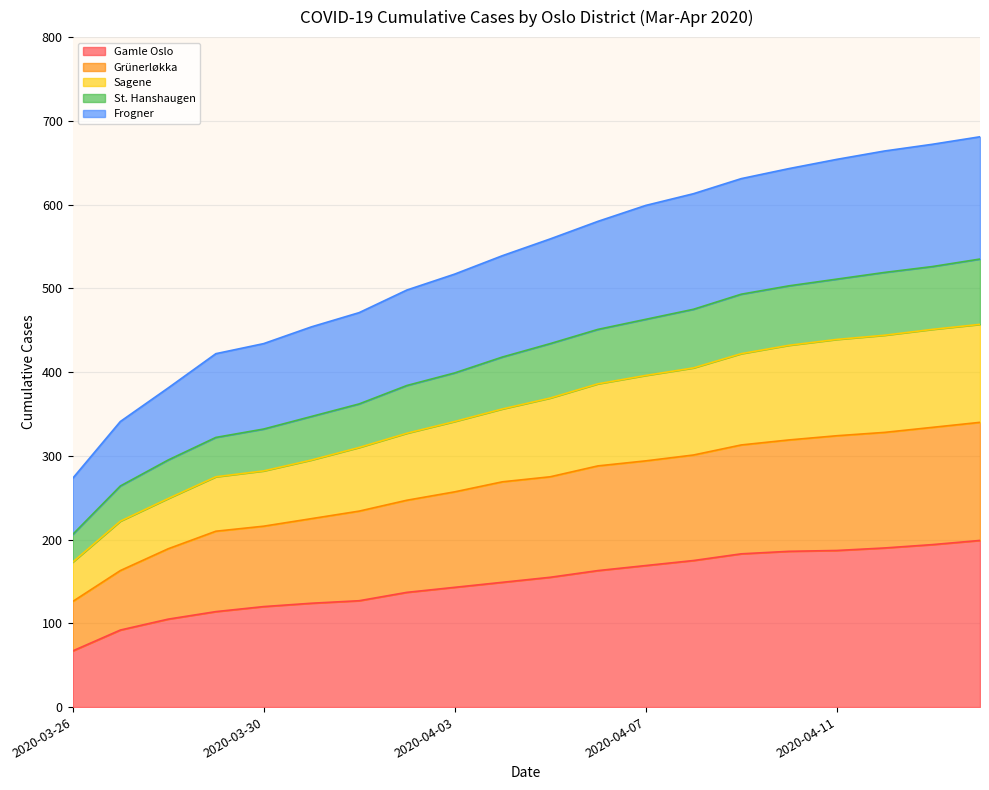

True or false: St. Hanshaugen and Frogner intersect in this chart.

False